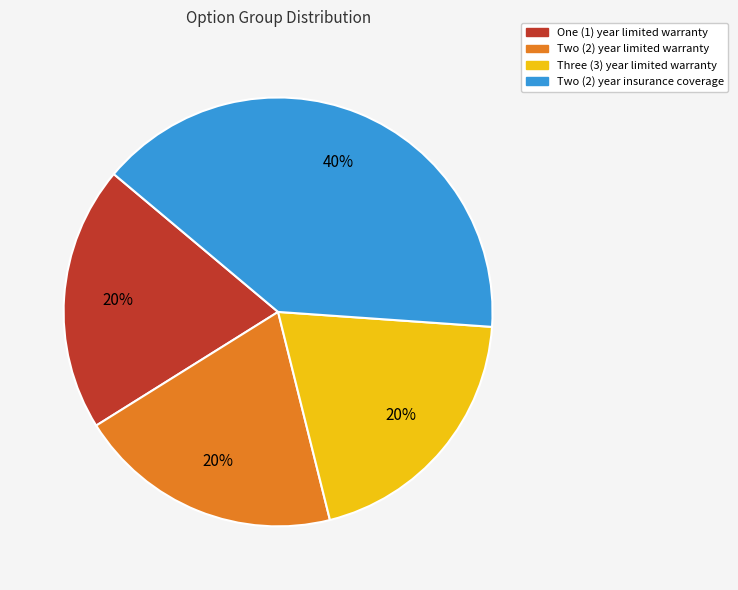

What percentage is the Two (2) year insurance coverage slice, to the nearest percent?

40%